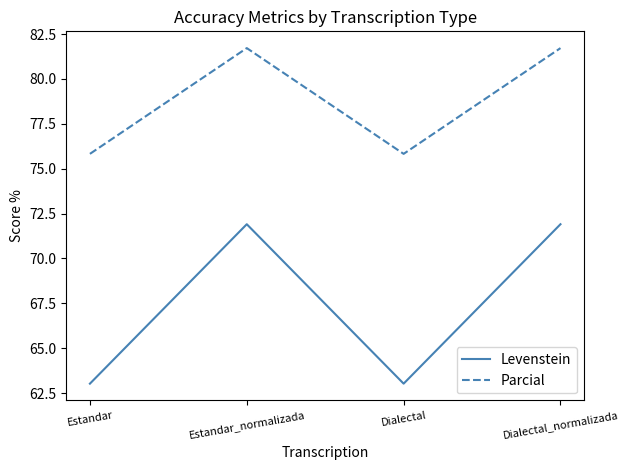

True or false: Parcial and Levenstein cross at least once.

False